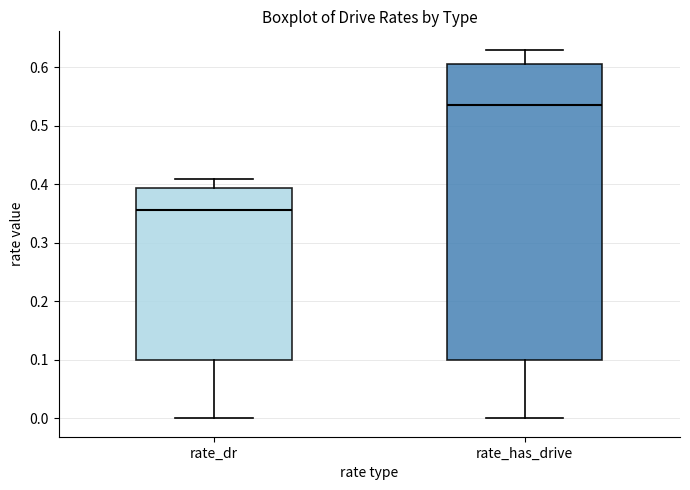

Reading left to right, read every box against the y-axis: the position of its median line, the range the box covers, and the ends of its whiskers. The values are not printed on the chart, so give them approximately, as read against the axis.

rate_dr: median 0.36, box 0.10 to 0.39, whiskers 0.00 to 0.41
rate_has_drive: median 0.54, box 0.10 to 0.60, whiskers 0.00 to 0.63